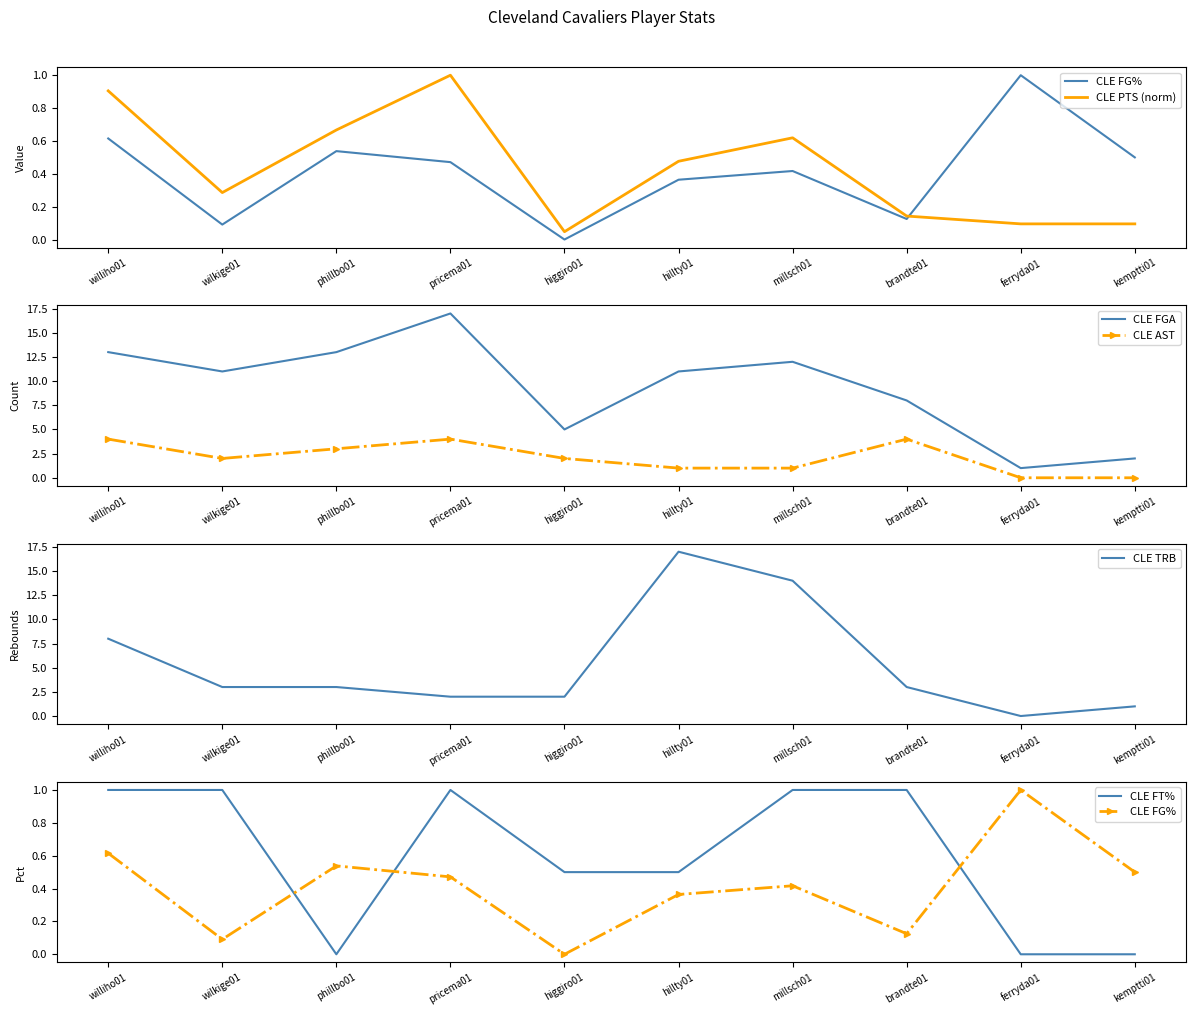

In CLE FT%, how many points are higher than both neighbors (excluding endpoints)?

1